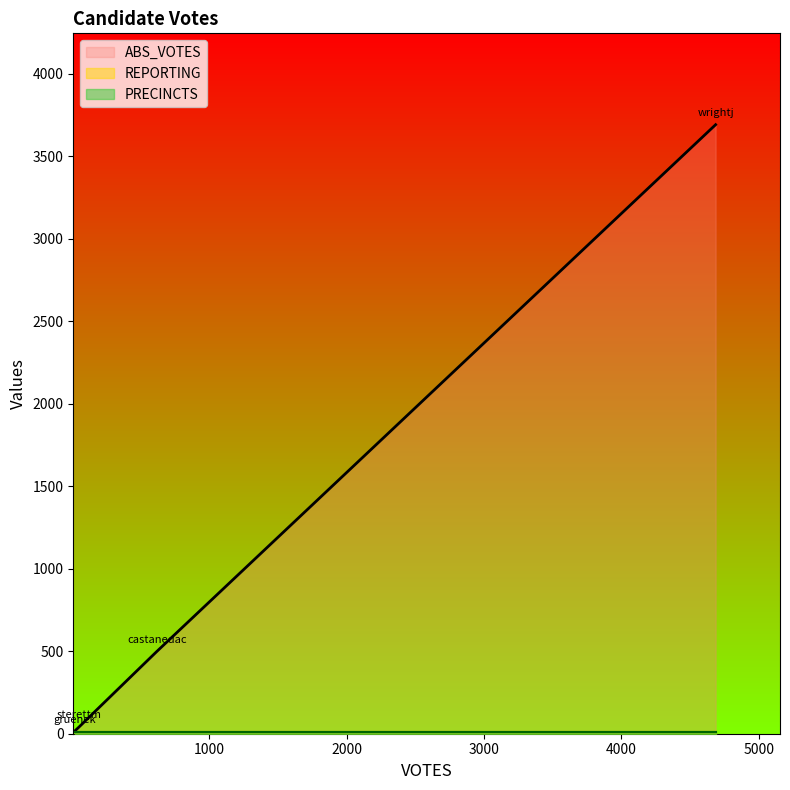

True or false: REPORTING has more than 2 interior local peaks.

False